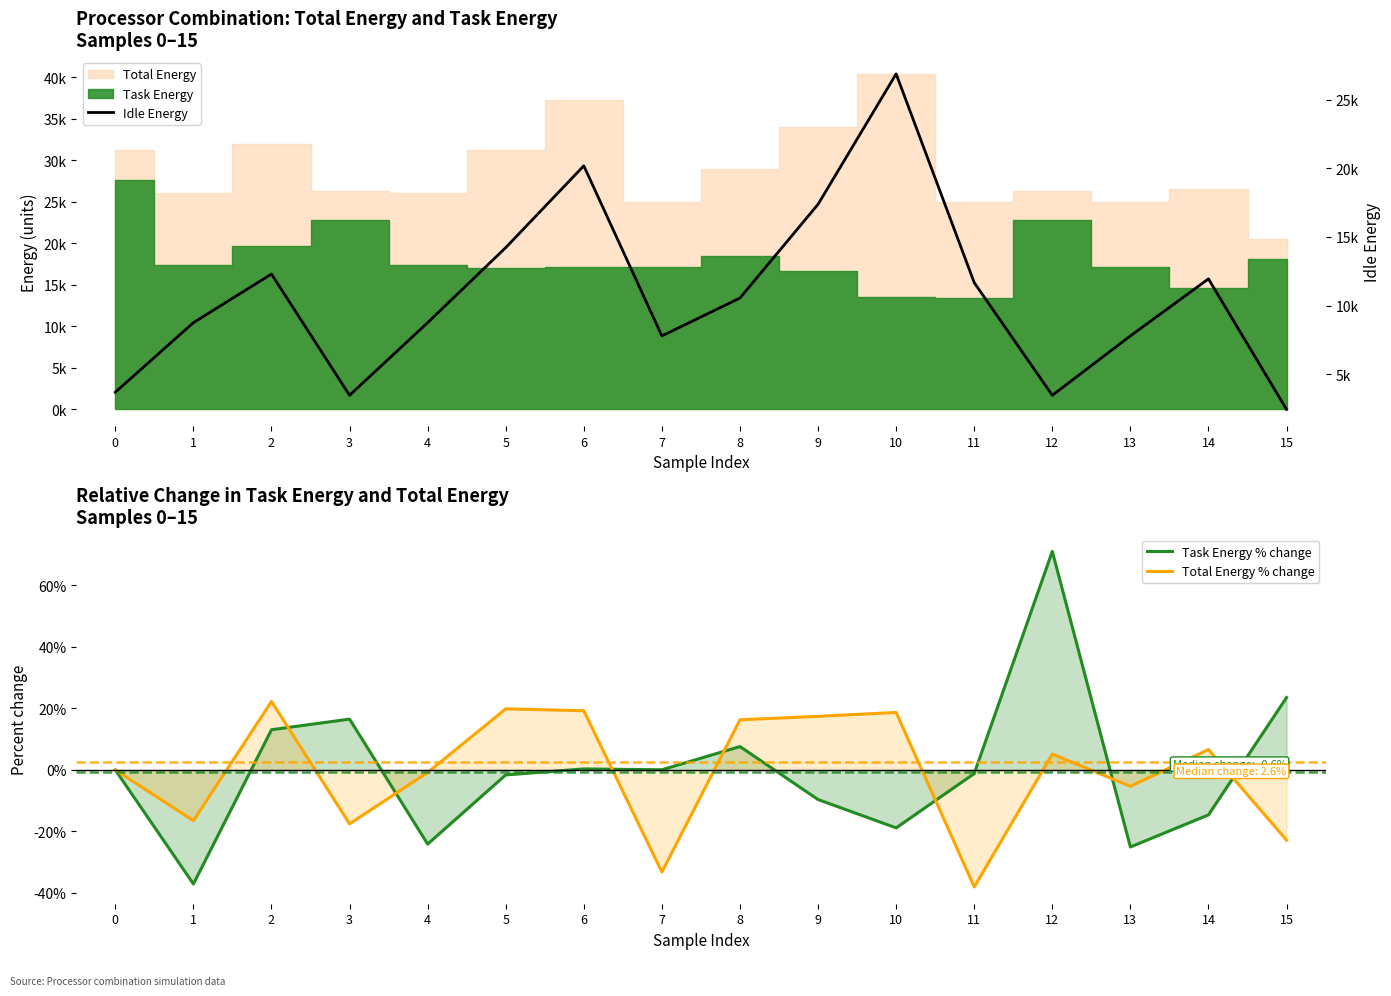

Reading left to right, what are all the values shown in this chart?

Task Energy % change: 0.0	-37.1	13.1	16.5	-24.1	-1.6	0.3	0.1	7.6	-9.6	-18.8	-1.2	71.0	-25.0	-14.6	23.5
Total Energy % change: 0.0	-16.5	22.2	-17.5	-0.8	19.9	19.2	-33.2	16.3	17.4	18.7	-38.0	5.2	-5.3	6.6	-22.8
Idle Energy: 3686.2	8752.6	12293.4	3460.6	8752.6	14218.7	20179.7	7786.9	10547.1	17375.2	26875.2	11667.5	3460.6	7786.9	11941.9	2430.5